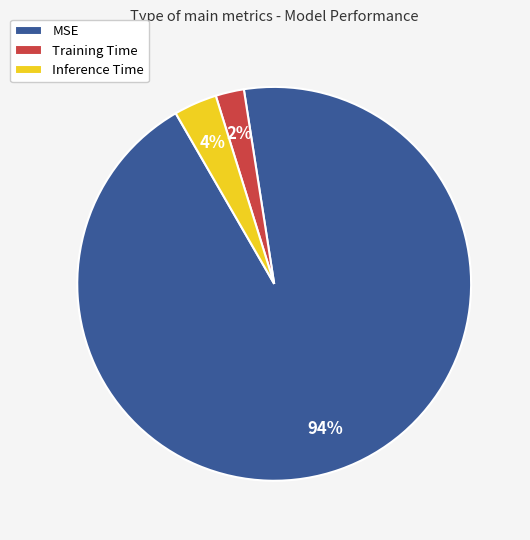

To the nearest percent, what is the difference between the largest and smallest slice percentages?

92%